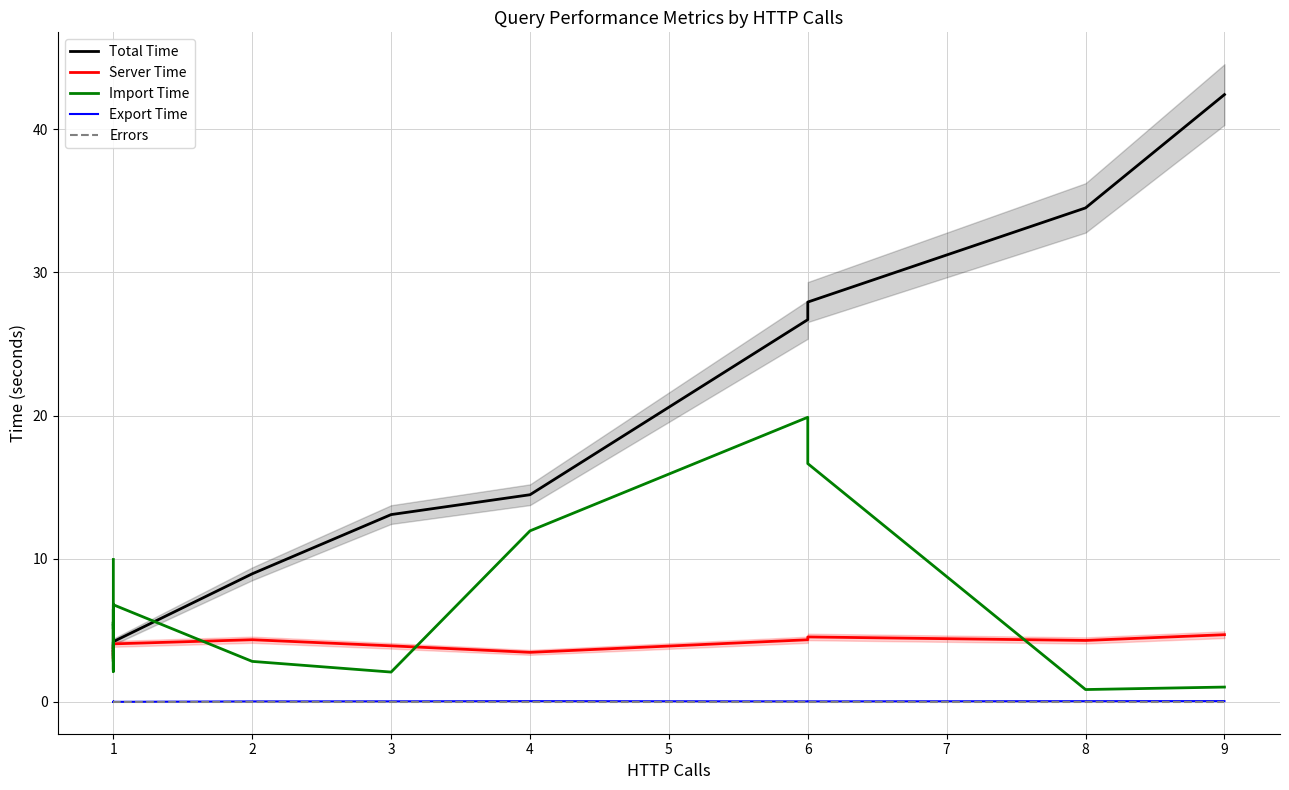

What is the average value of the Import Time series?

6.3